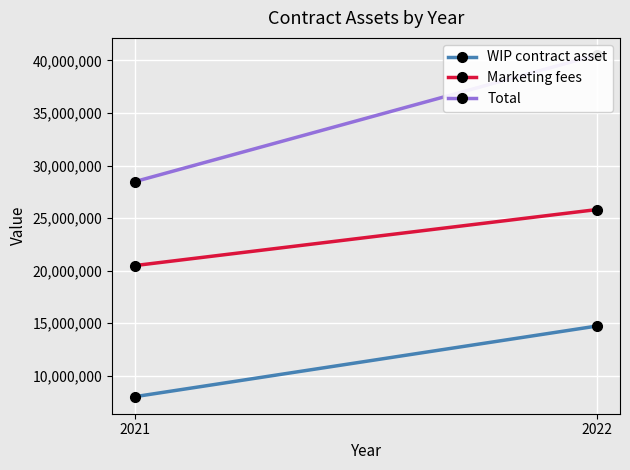

What is the spread (max minus min) of values at 2021?

20477226